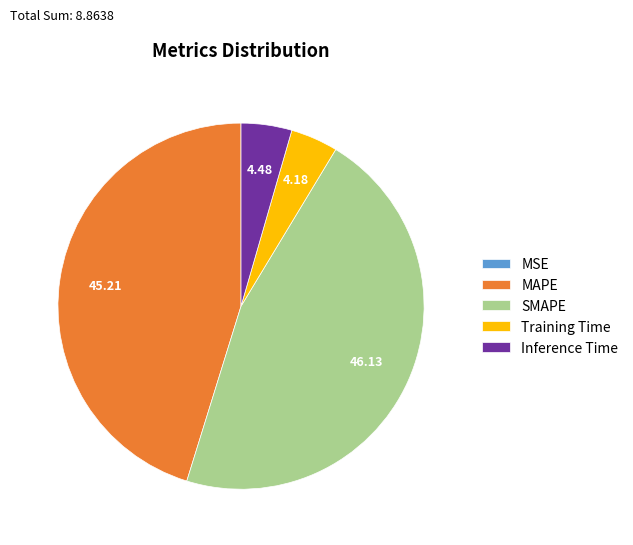

What is the largest slice in the pie chart?

SMAPE